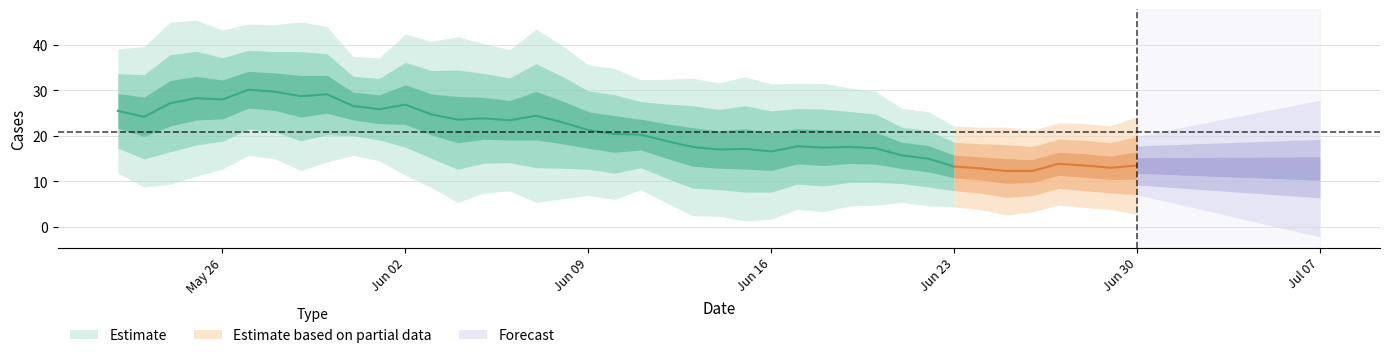

What is the minimum value shown in the chart?

7